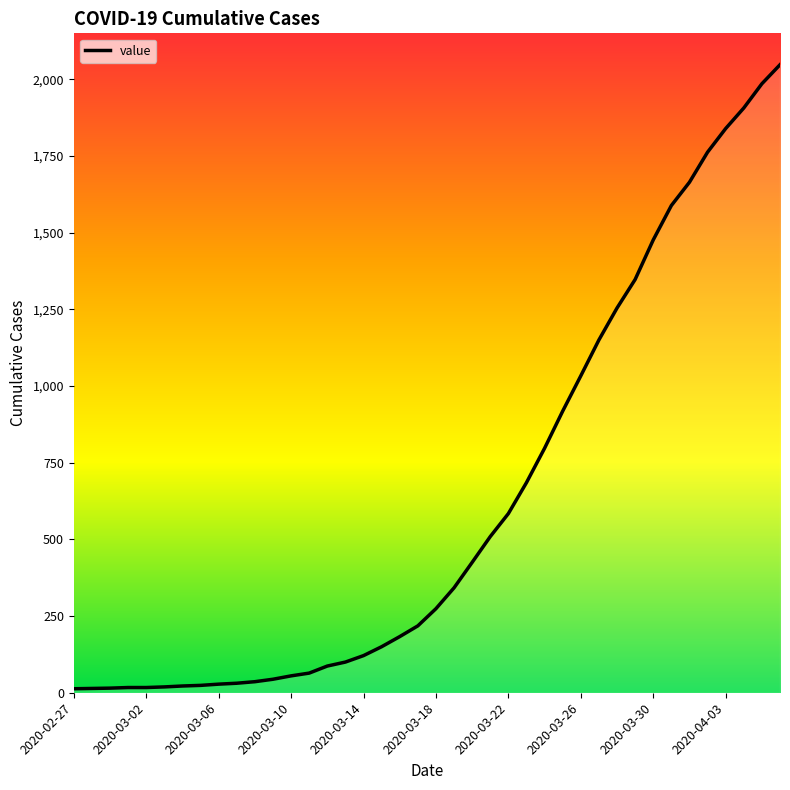

How many series are shown in this chart?

1